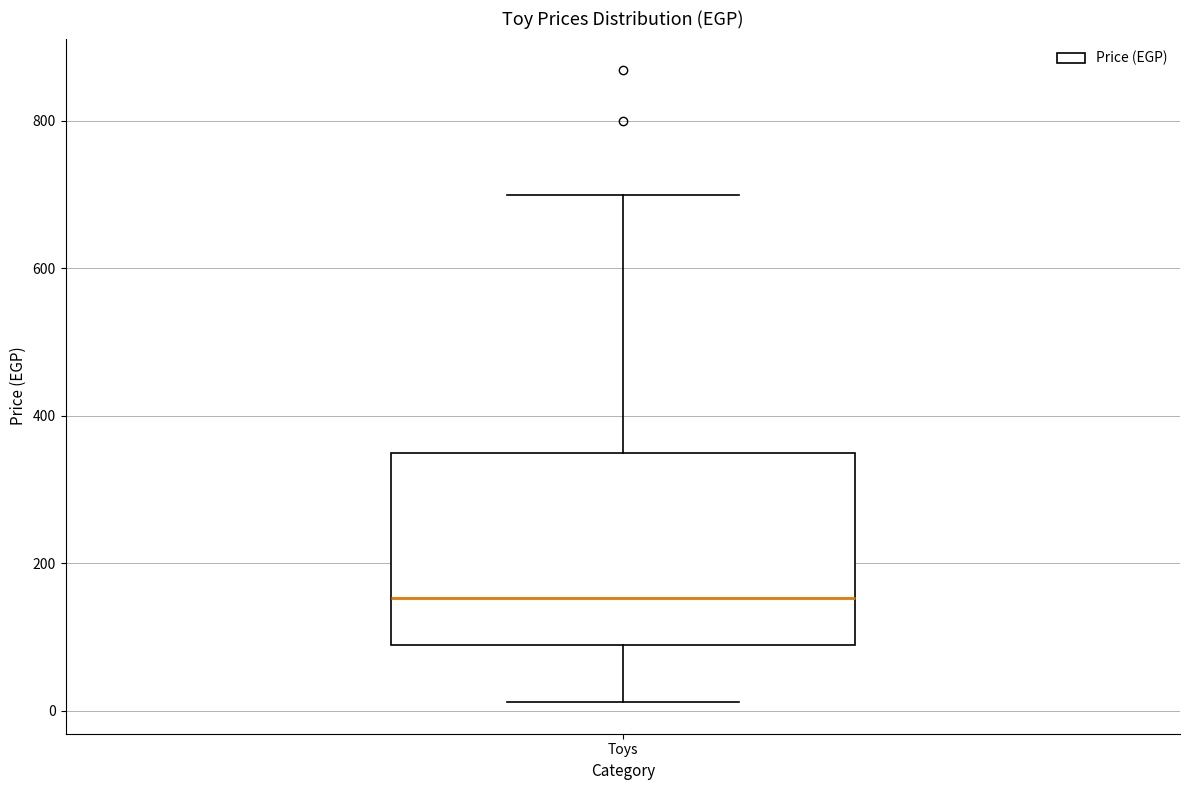

Read this box plot against the y-axis: the position of the median line, the range covered by the box, and the ends of both whiskers. The values are not printed on the chart, so give them approximately, as read against the axis.

median 160, box 80 to 360, whiskers 20 to 700